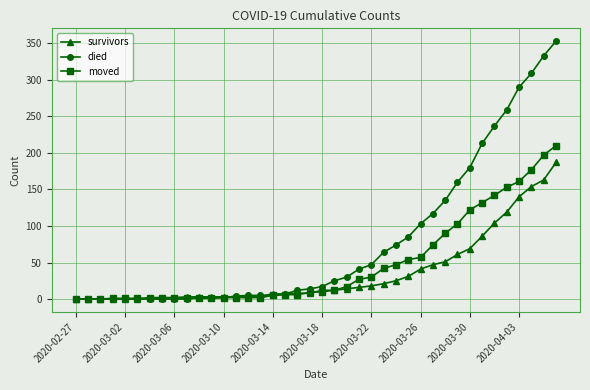

What is the maximum value for survivors?

187